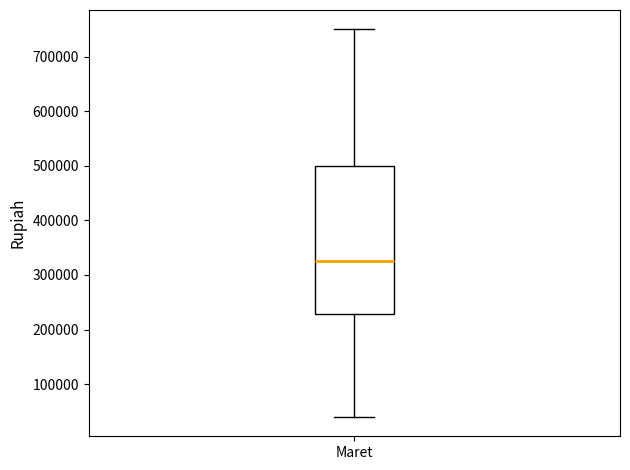

Read this box plot against the y-axis: the position of the median line, the range covered by the box, and the ends of both whiskers. The values are not printed on the chart, so give them approximately, as read against the axis.

median 330000, box 230000 to 500000, whiskers 40000 to 750000